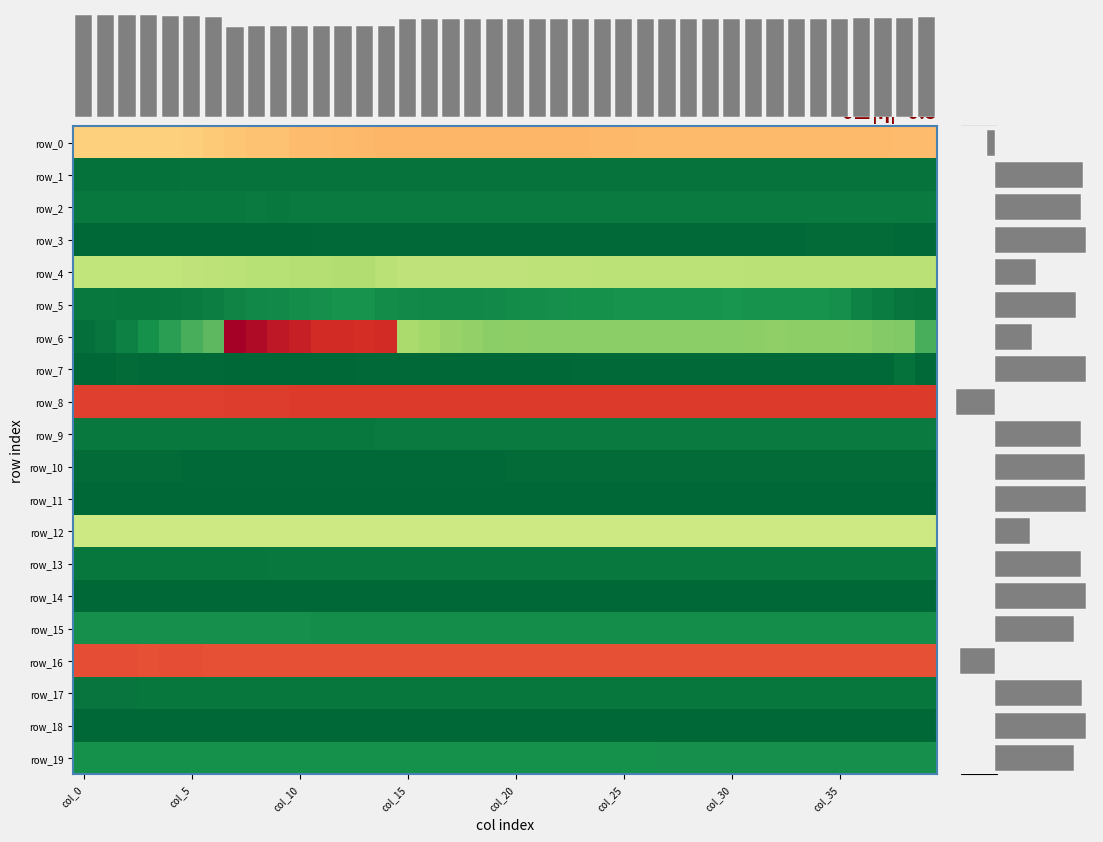

What is the sum of the row_18 values at 36 and 31?

2.0